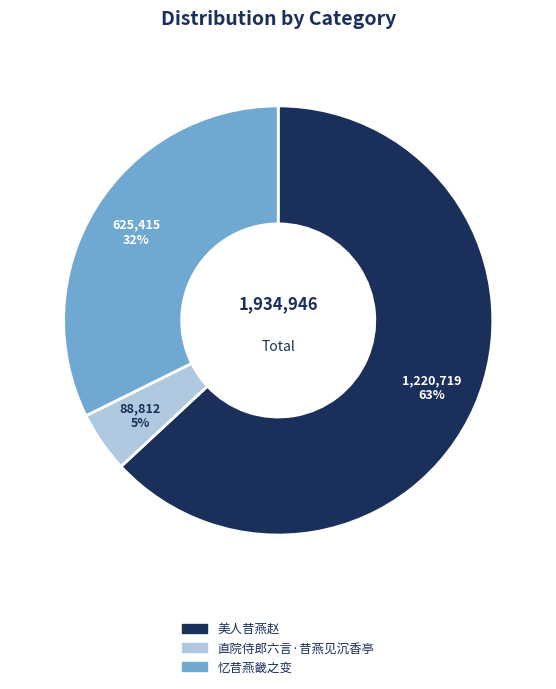

Does 美人昔燕赵 account for over 50% of the chart?

Yes